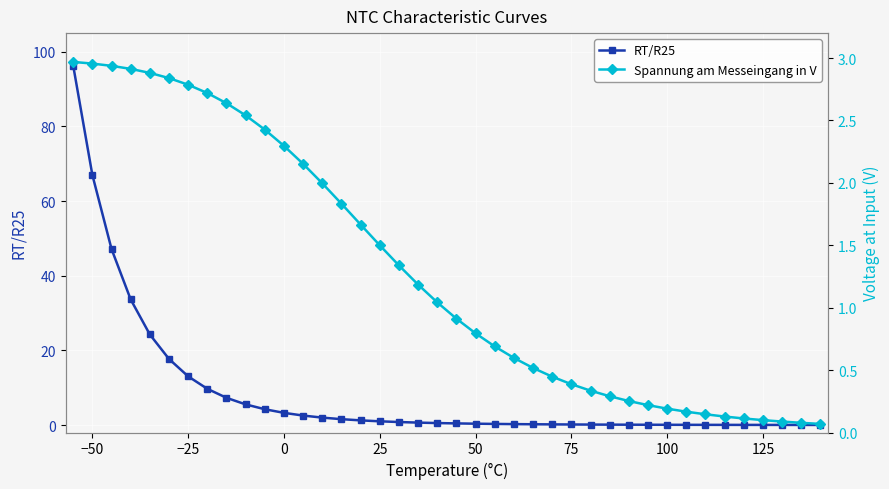

The value of RT/R25 at 0 is 3.3. True or false?

True